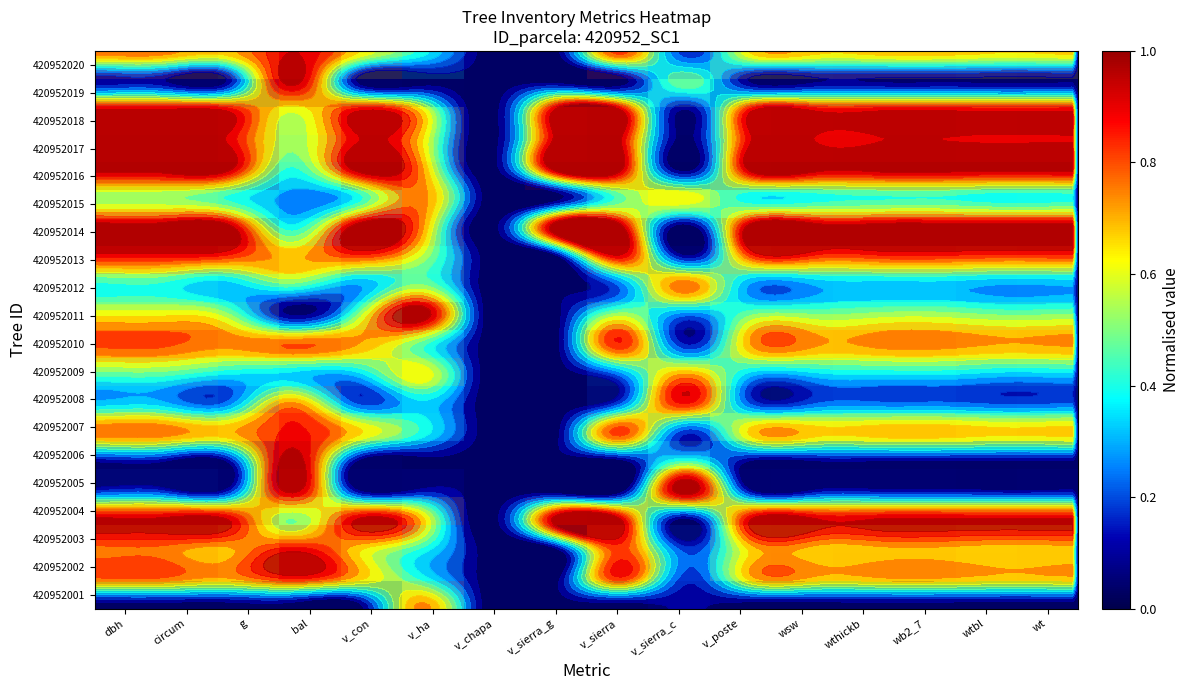

What is the sum of the 420952002 values at v_sierra_c and wtbl?

0.8